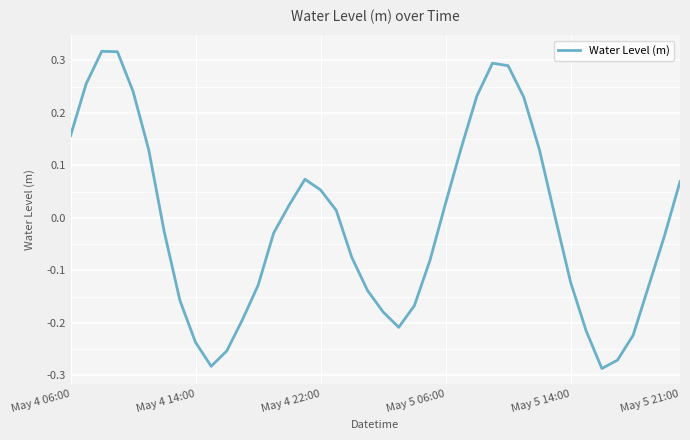

What is the difference between the maximum and minimum values?

0.6